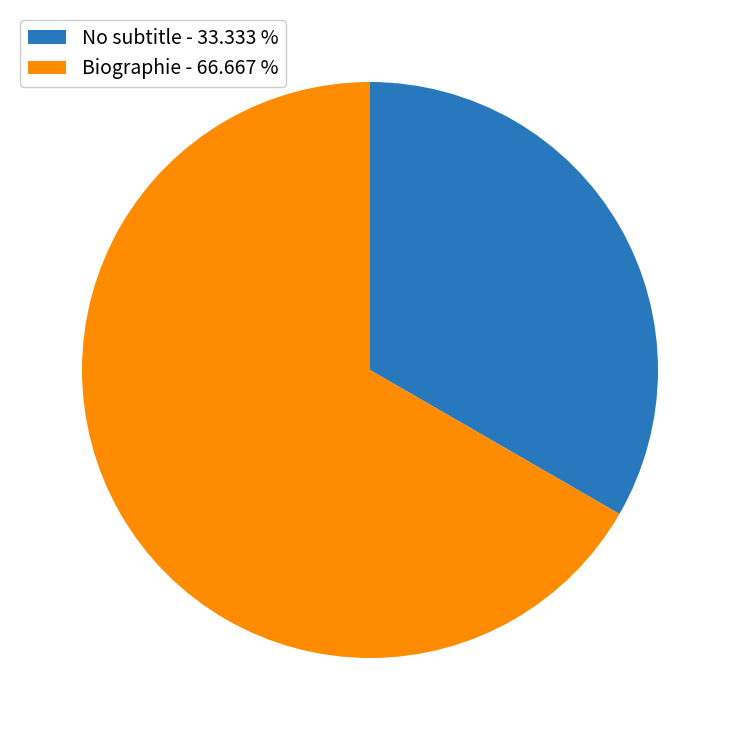

What is the largest slice in the pie chart?

Biographie - 66.667 %